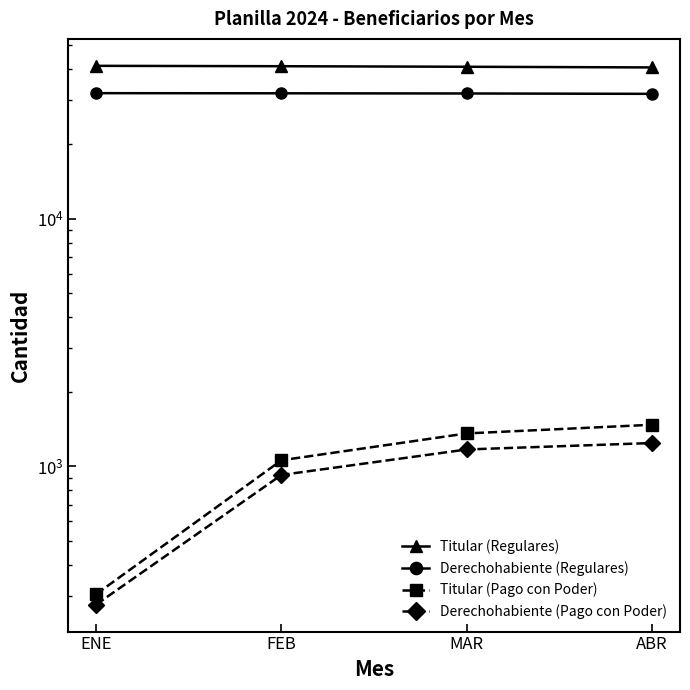

True or false: Titular (Pago con Poder) has more than 2 interior local peaks.

False